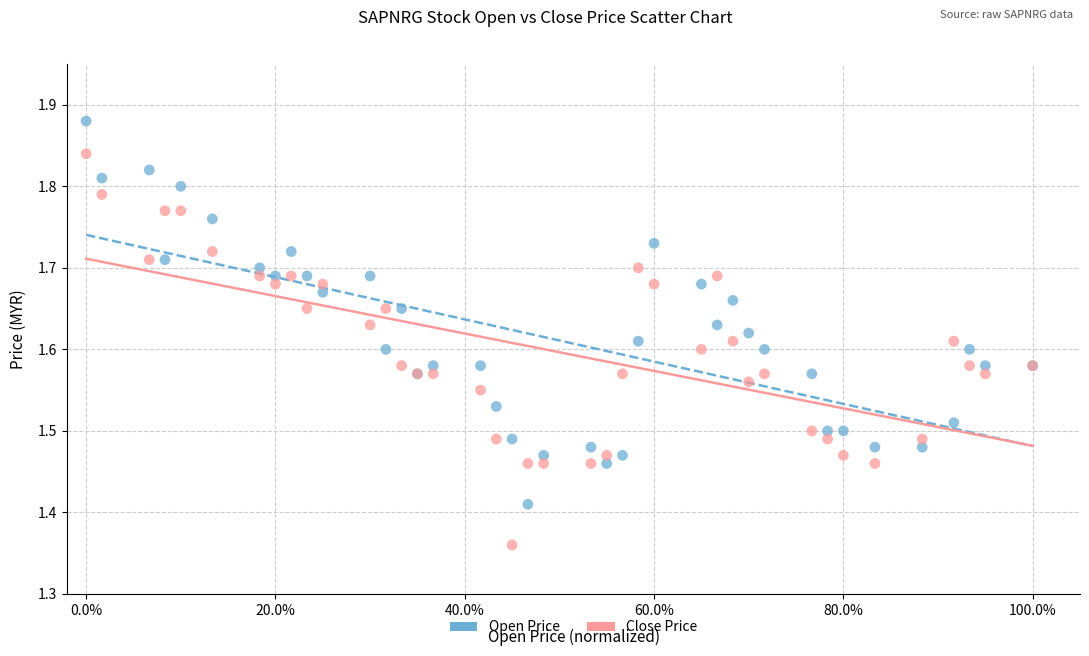

What is the X range (max minus min) for the scatter plot?

1.0